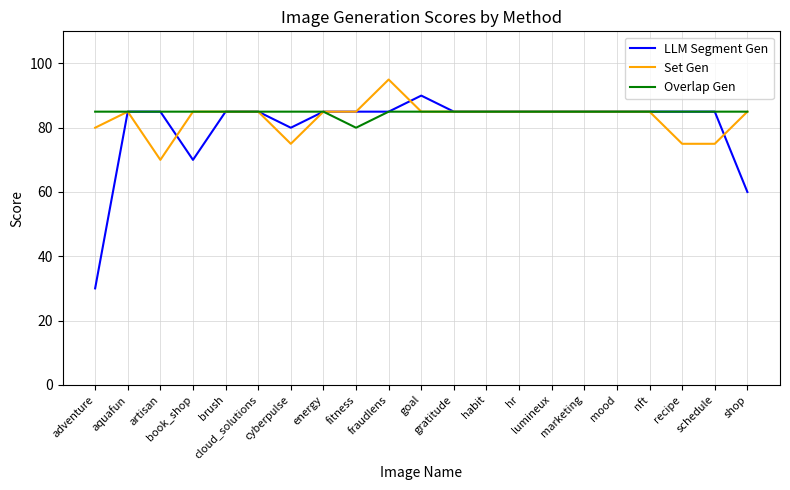

Reading right to left, list all the values displayed in this chart.

LLM Segment Gen: shop=60	schedule=85	recipe=85	nft=85	mood=85	marketing=85	lumineux=85	hr=85	habit=85	gratitude=85	goal=90	fraudlens=85	fitness=85	energy=85	cyberpulse=80	cloud_solutions=85	brush=85	book_shop=70	artisan=85	aquafun=85	adventure=30
Set Gen: shop=85	schedule=75	recipe=75	nft=85	mood=85	marketing=85	lumineux=85	hr=85	habit=85	gratitude=85	goal=85	fraudlens=95	fitness=85	energy=85	cyberpulse=75	cloud_solutions=85	brush=85	book_shop=85	artisan=70	aquafun=85	adventure=80
Overlap Gen: shop=85	schedule=85	recipe=85	nft=85	mood=85	marketing=85	lumineux=85	hr=85	habit=85	gratitude=85	goal=85	fraudlens=85	fitness=80	energy=85	cyberpulse=85	cloud_solutions=85	brush=85	book_shop=85	artisan=85	aquafun=85	adventure=85